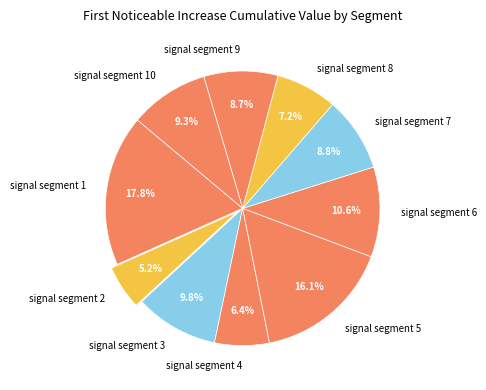

The signal segment 1 slice represents 25% of the pie. True or false?

False